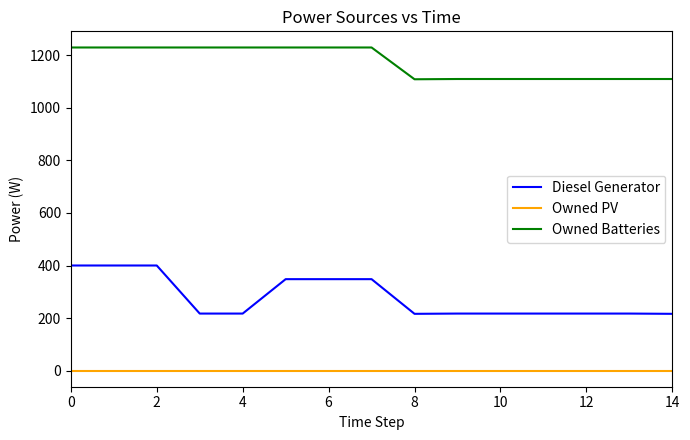

List the series in order of their overall mean, lowest first.

Owned PV, Diesel Generator, Owned Batteries